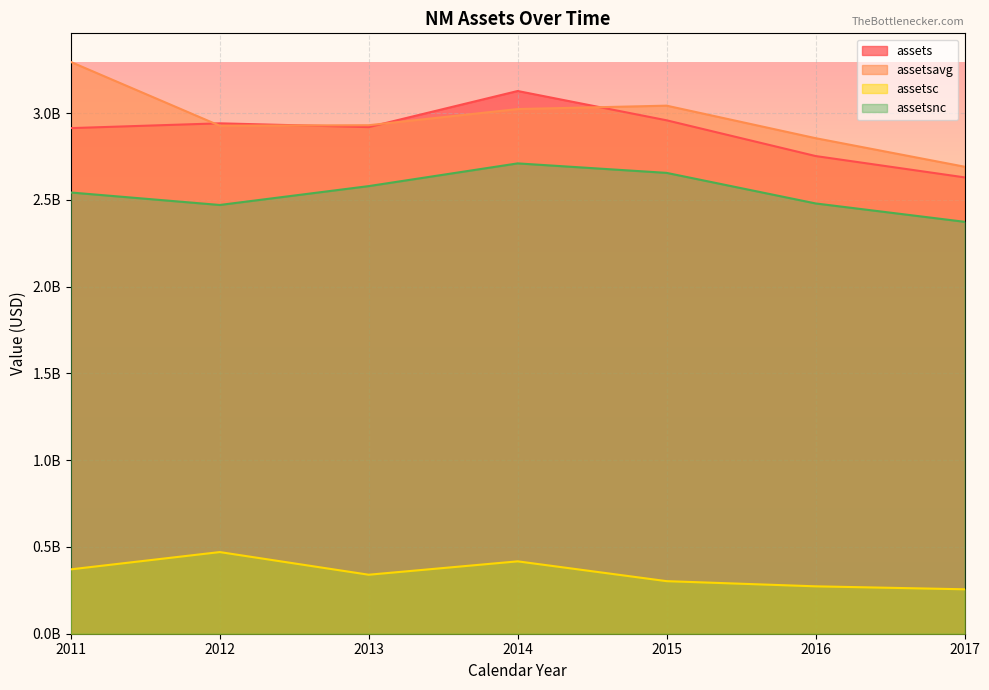

What are all the series names shown in the legend?

assets, assetsavg, assetsc, assetsnc